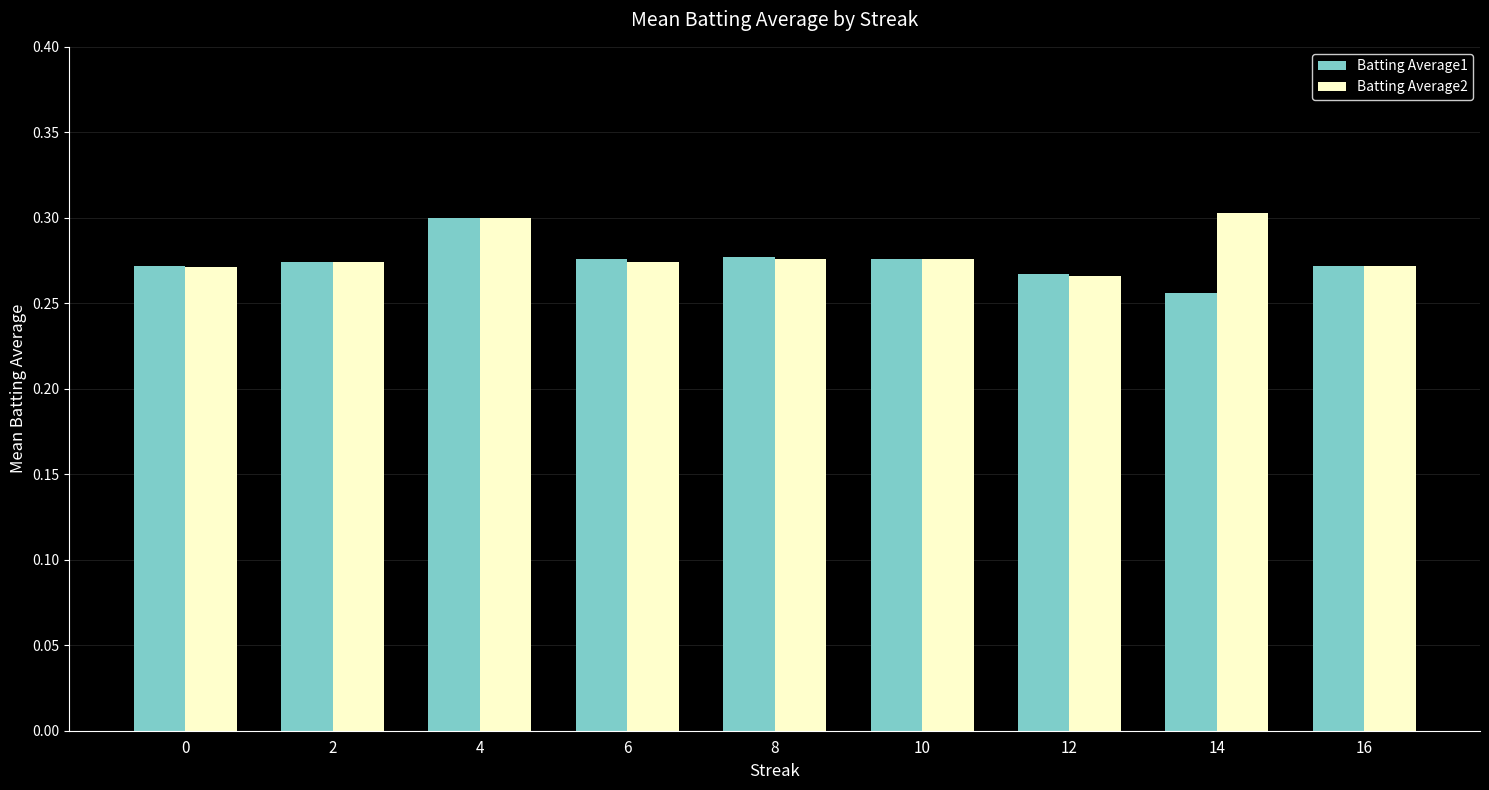

The value of Batting Average1 at 10 is 0.3. True or false?

True